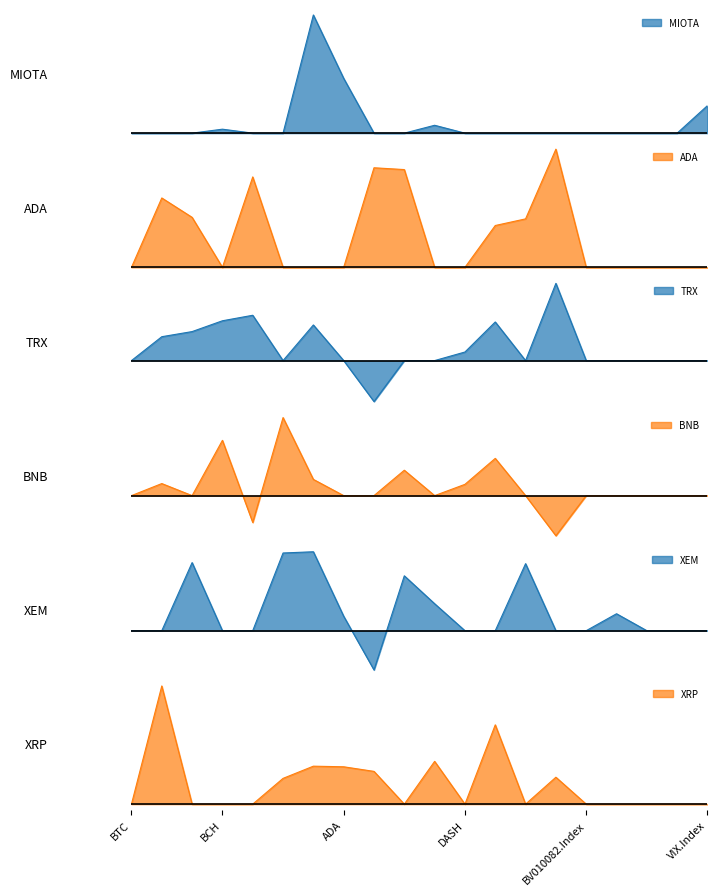

Where is the first local maximum for TRX?

EOS